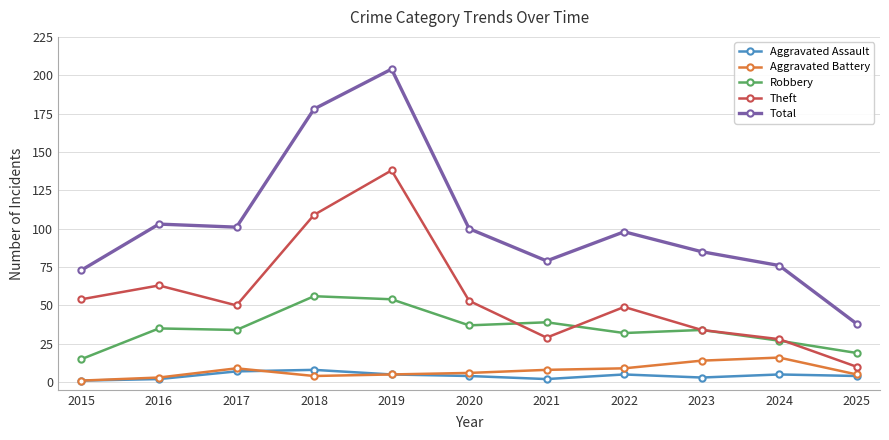

Reading left to right, list all the values displayed in this chart.

Aggravated Assault: 2015=1	2016=2	2017=7	2018=8	2019=5	2020=4	2021=2	2022=5	2023=3	2024=5	2025=4
Aggravated Battery: 2015=1	2016=3	2017=9	2018=4	2019=5	2020=6	2021=8	2022=9	2023=14	2024=16	2025=5
Robbery: 2015=15	2016=35	2017=34	2018=56	2019=54	2020=37	2021=39	2022=32	2023=34	2024=27	2025=19
Theft: 2015=54	2016=63	2017=50	2018=109	2019=138	2020=53	2021=29	2022=49	2023=34	2024=28	2025=10
Total: 2015=73	2016=103	2017=101	2018=178	2019=204	2020=100	2021=79	2022=98	2023=85	2024=76	2025=38